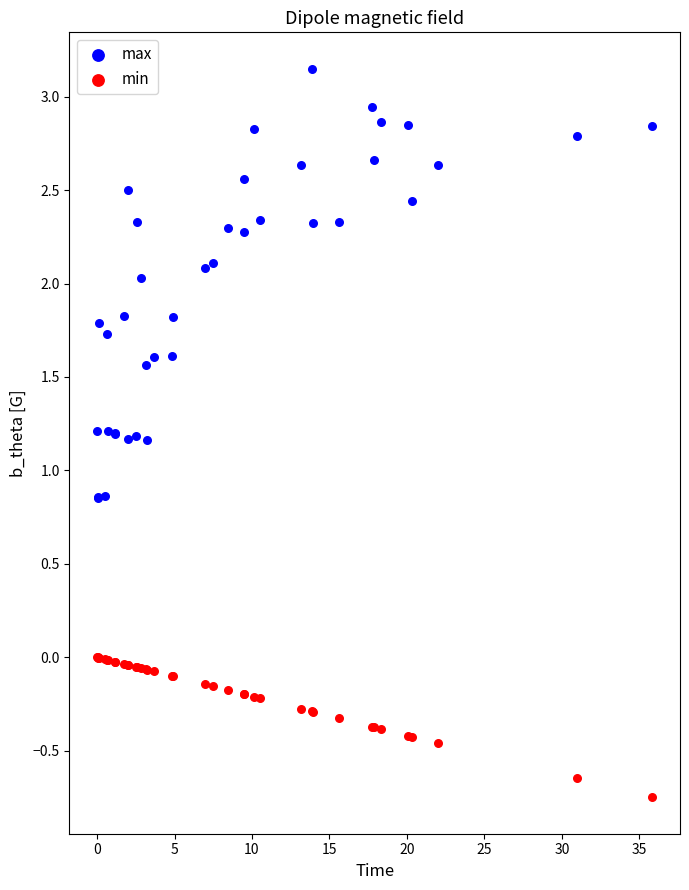

Which series reaches the minimum Y coordinate?

min